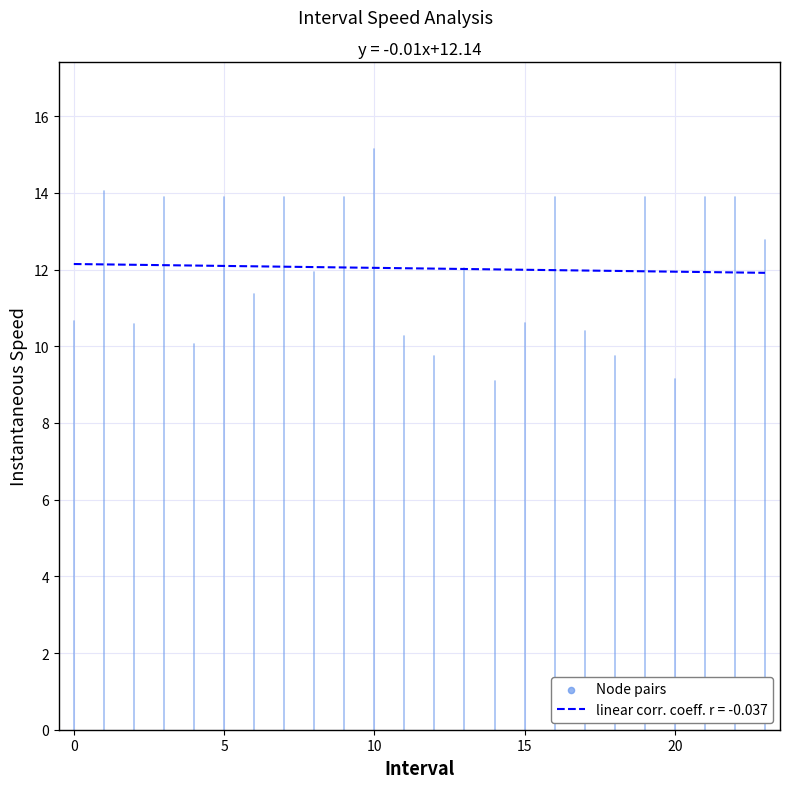

What is the minimum value shown in the chart?

11.9